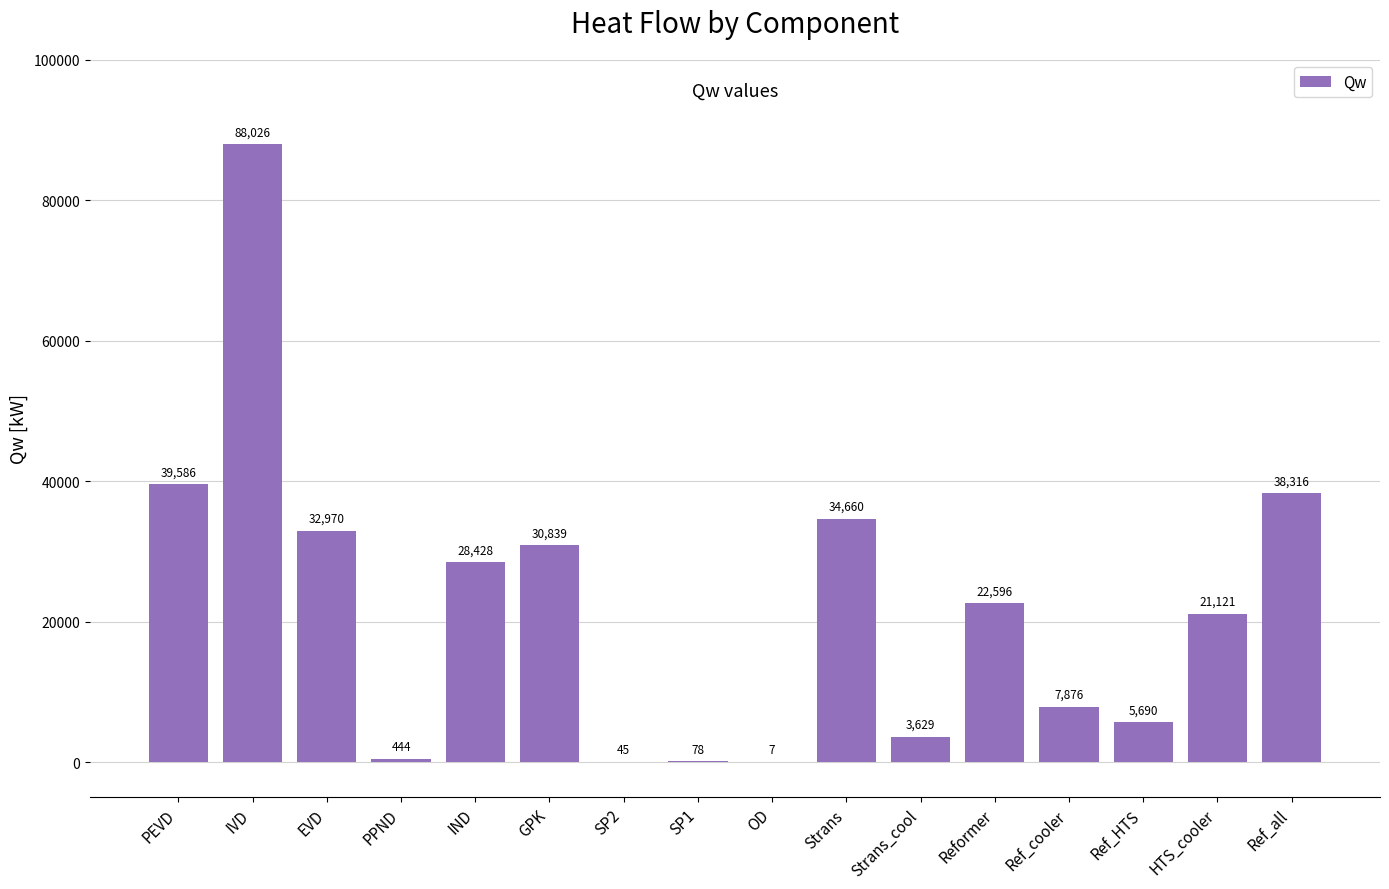

What is the ratio of the value at GPK to the value at Strans?

0.9